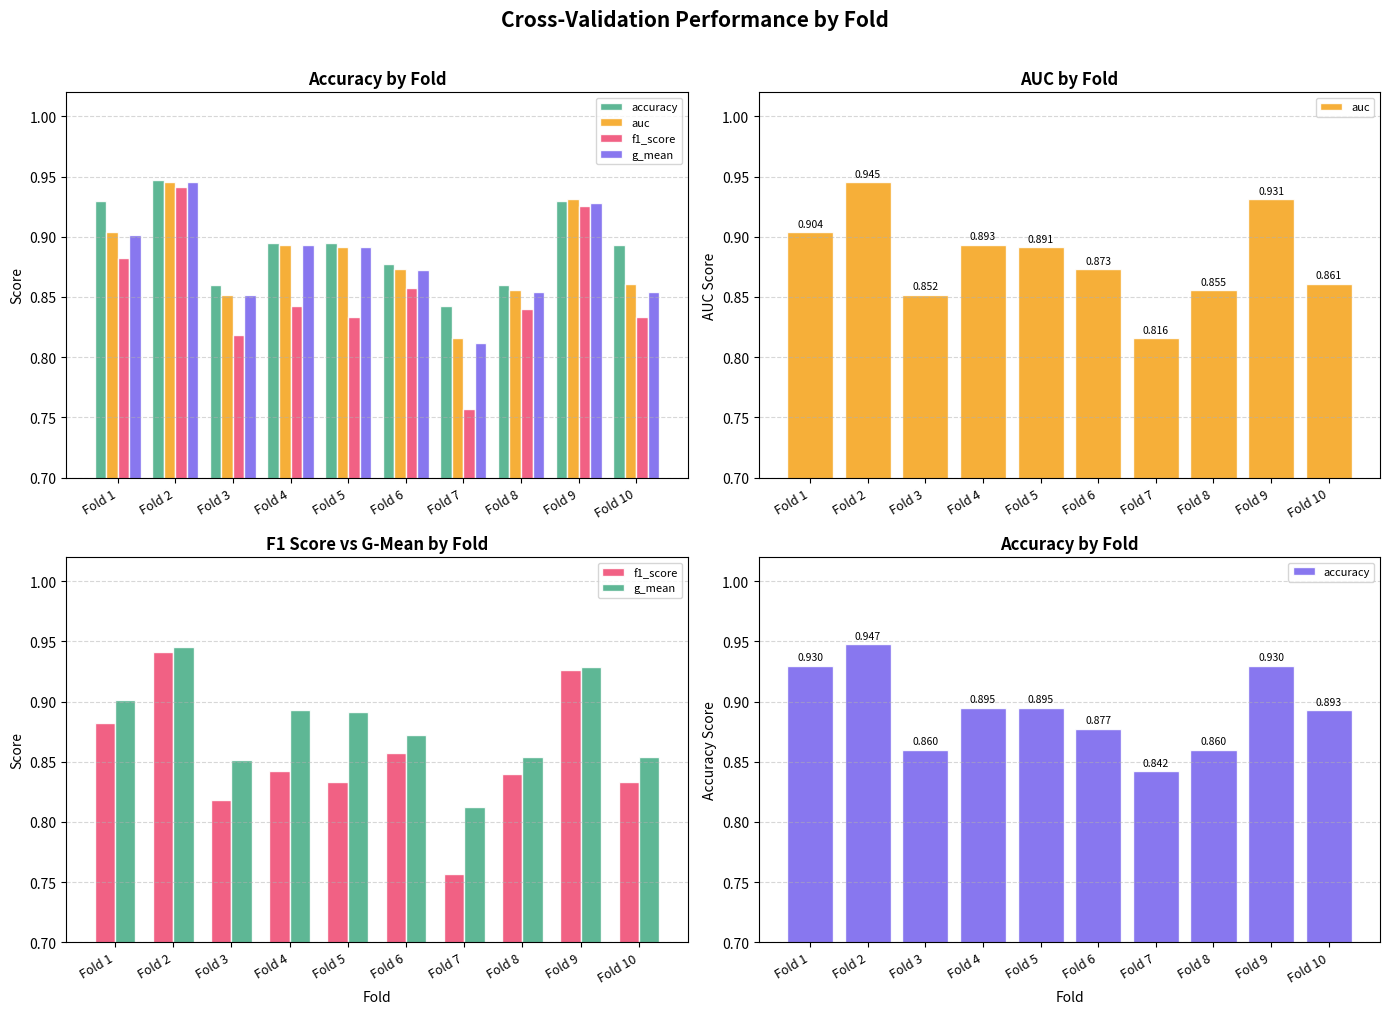

Reading left to right, what are all the values shown in this chart?

accuracy: 0.9	0.9	0.9	0.9	0.9	0.9	0.8	0.9	0.9	0.9
auc: 0.9	0.9	0.9	0.9	0.9	0.9	0.8	0.9	0.9	0.9
f1_score: 0.9	0.9	0.8	0.8	0.8	0.9	0.8	0.8	0.9	0.8
g_mean: 0.9	0.9	0.9	0.9	0.9	0.9	0.8	0.9	0.9	0.9